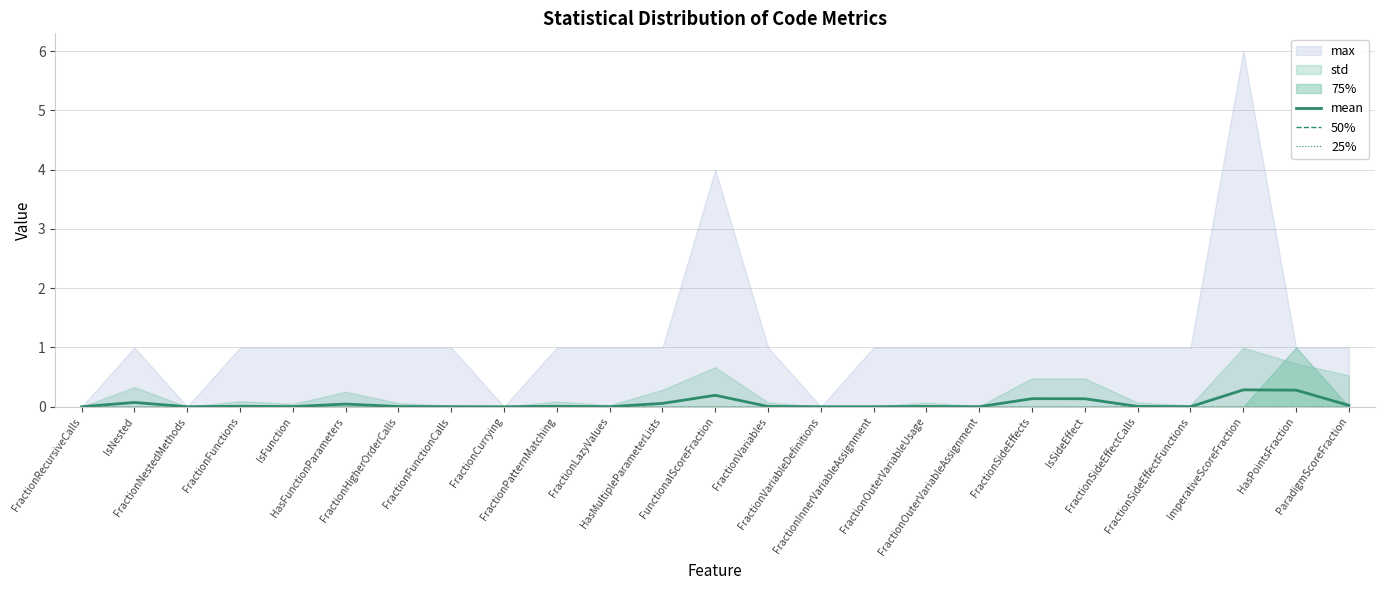

True or false: mean has more than 0 interior local peaks.

True